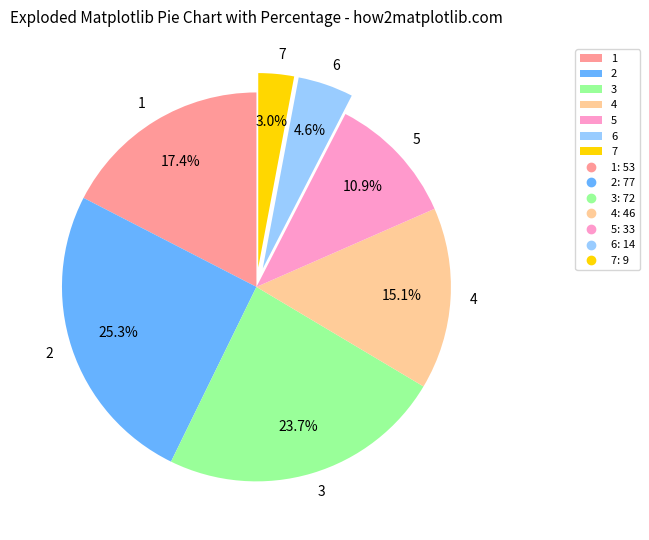

How many slices are in this pie chart?

7